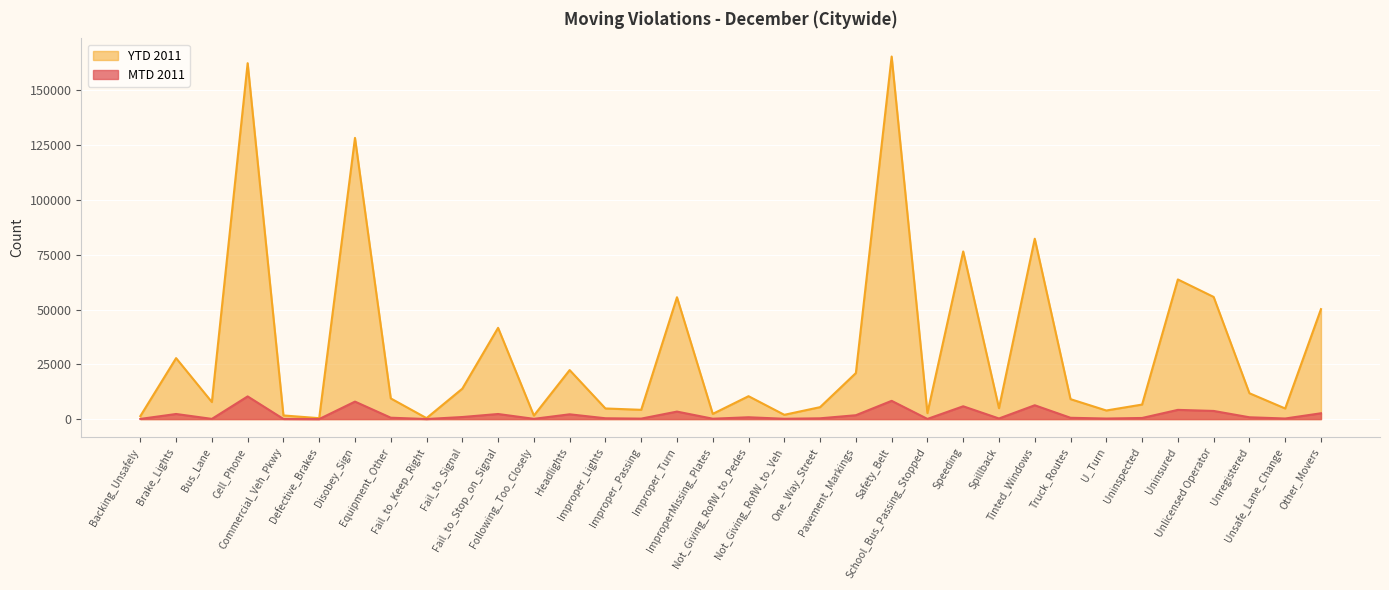

What is the smallest value displayed?

20